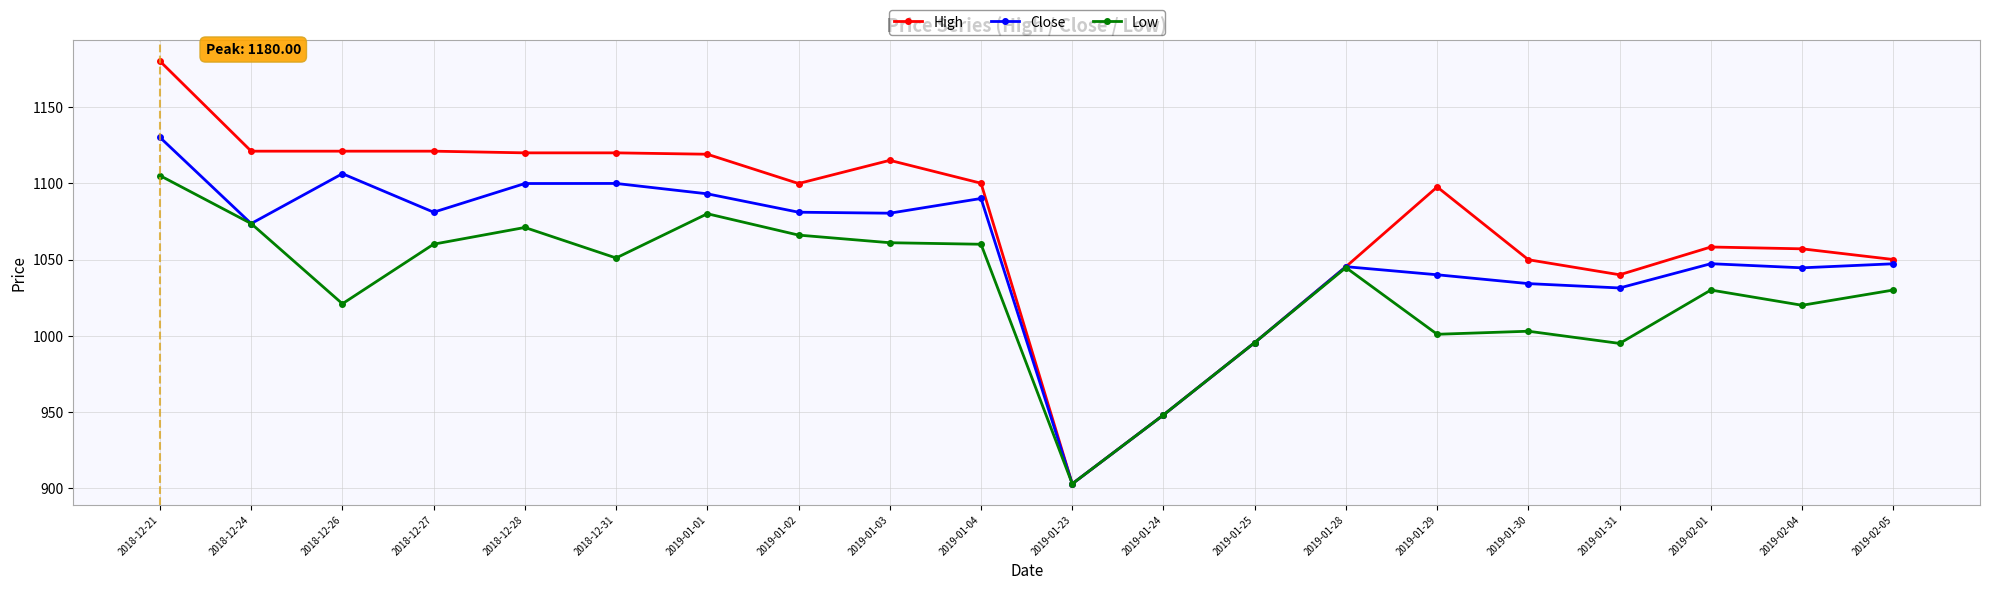

Which series changed the most between 2019-01-31 and 2019-02-05?

Low